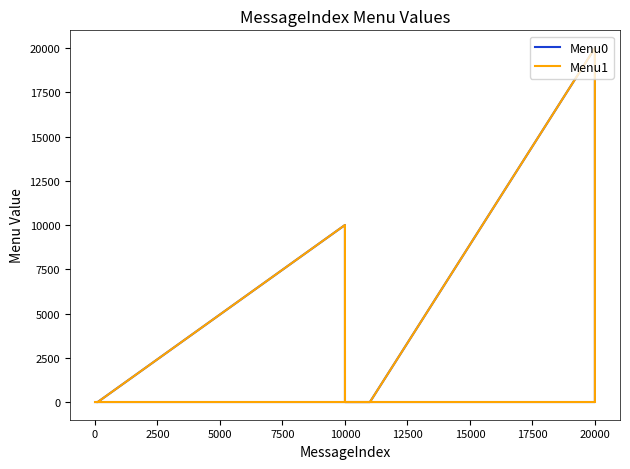

How many lines are shown in the chart?

2